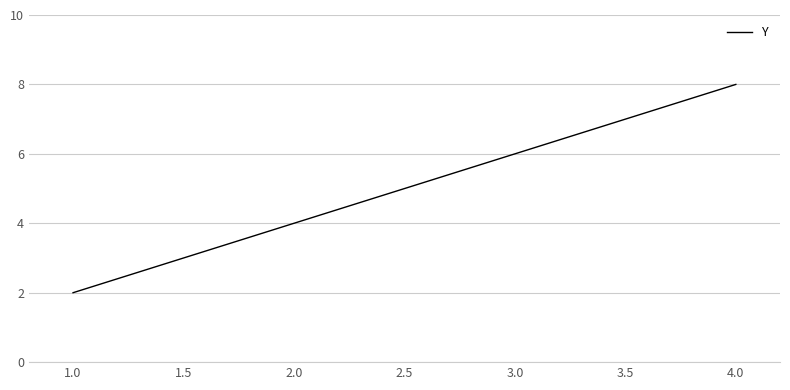

Which category has the highest value across all series?

4.0